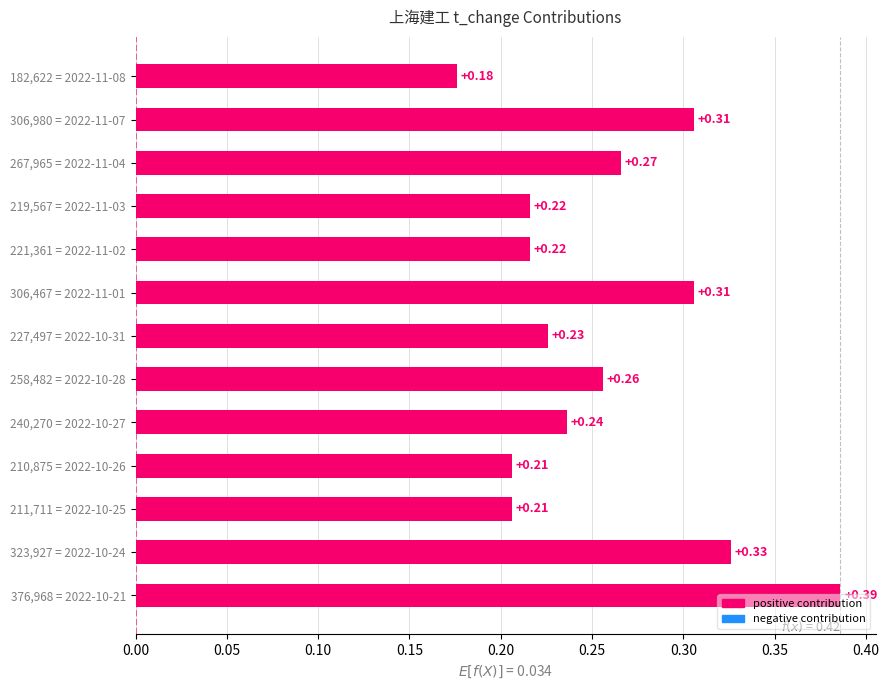

Between 306,980 = 2022-11-07 and 211,711 = 2022-10-25, which is larger?

306,980 = 2022-11-07